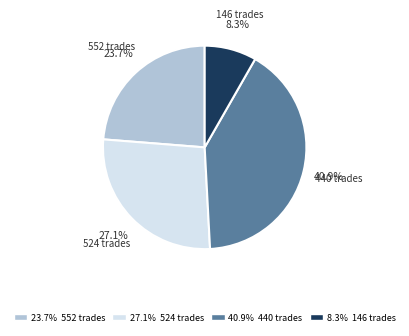

What percentage is the 524 slice, to the nearest percent?

27%